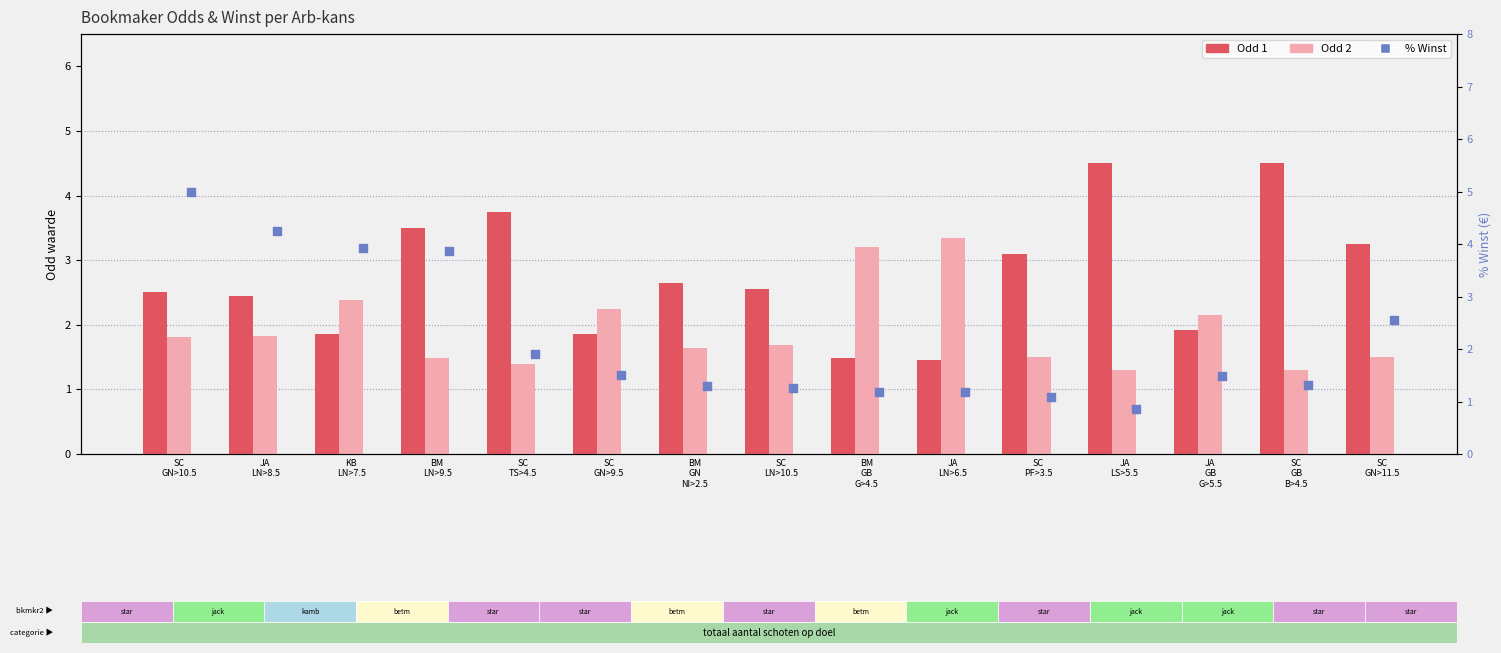

At which category is the sum across all series the highest?

SC
GN>10.5